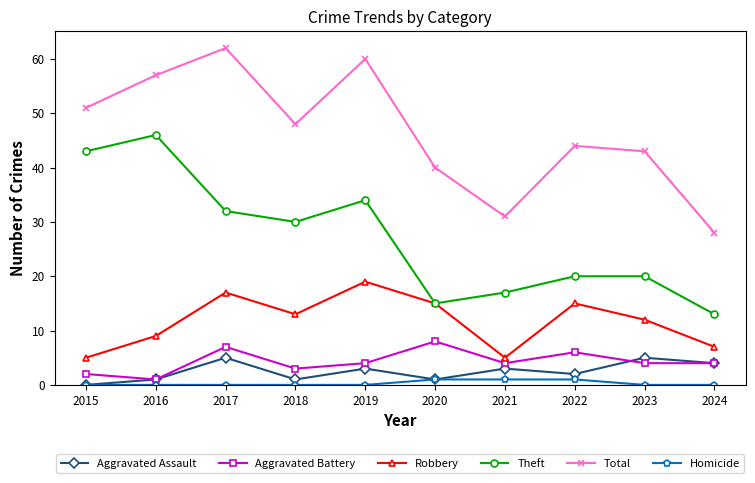

Rank the series by their maximum value, from lowest to highest.

Homicide, Aggravated Assault, Aggravated Battery, Robbery, Theft, Total